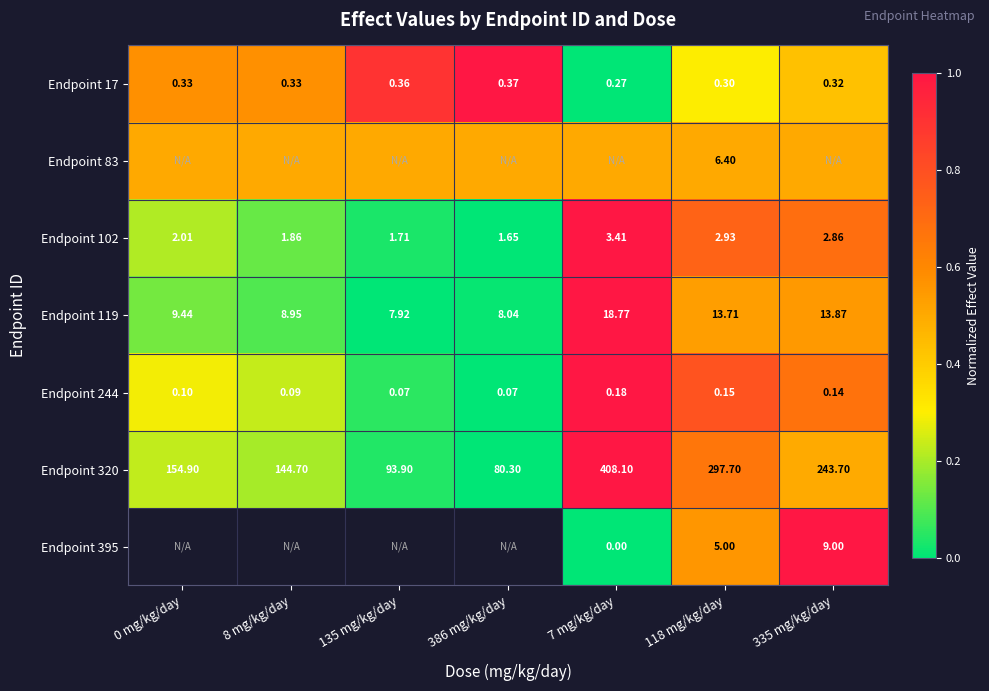

How many data points in Endpoint 119 are above 9?

4